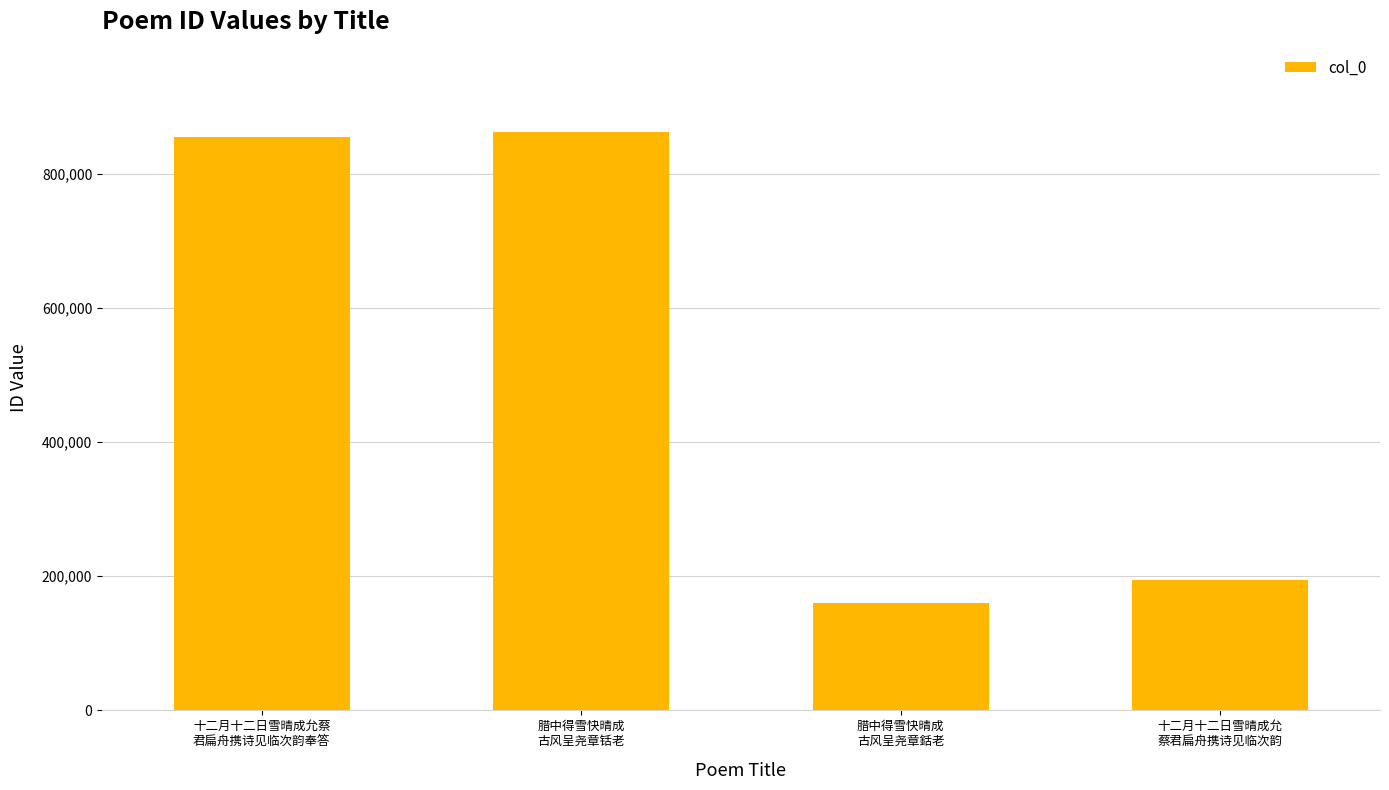

What is the value of the 4th bar from the left?

194724